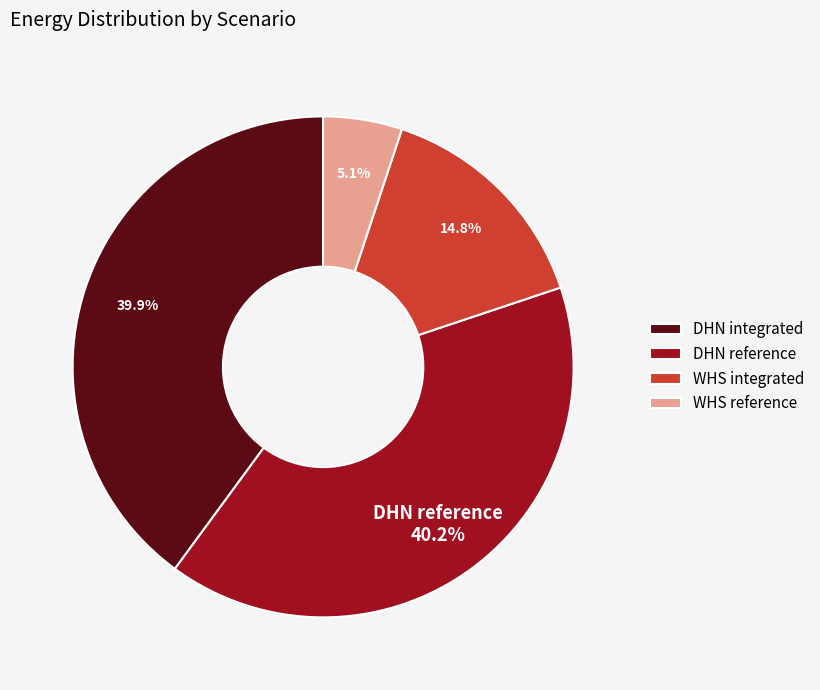

True or false: WHS reference accounts for 16% of the total.

False